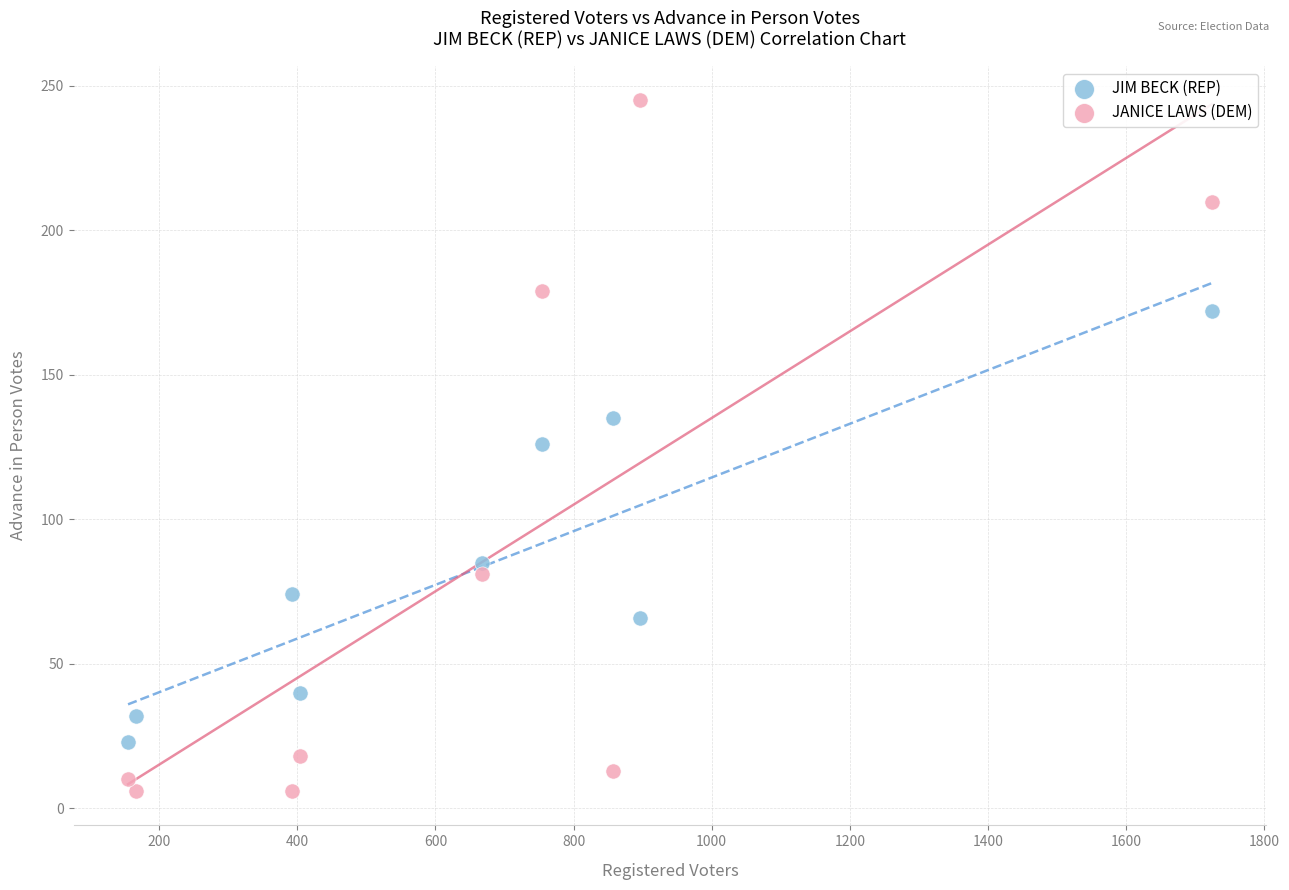

What is the X range (max minus min) for the scatter plot?

1569